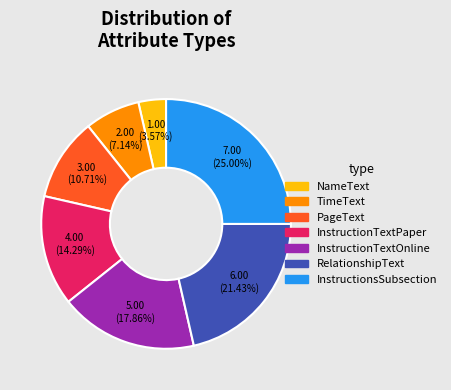

What is the smallest slice in the pie chart?

NameText